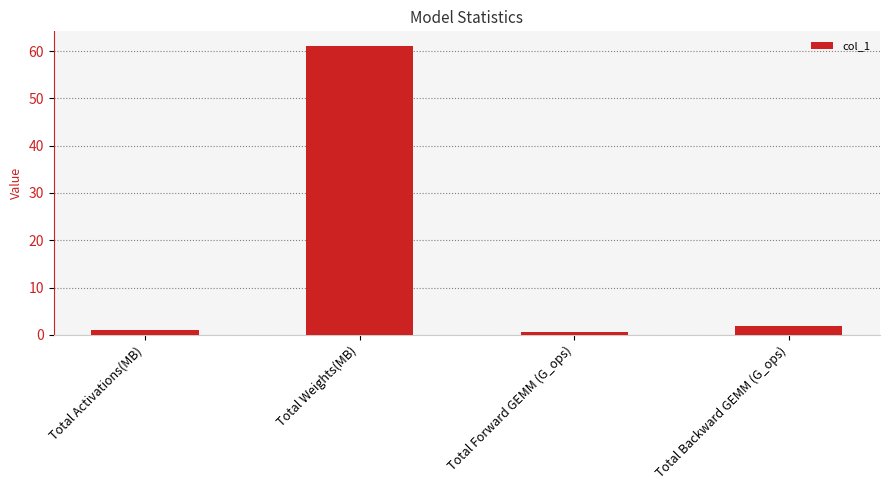

Does the chart contain stacked bars?

No